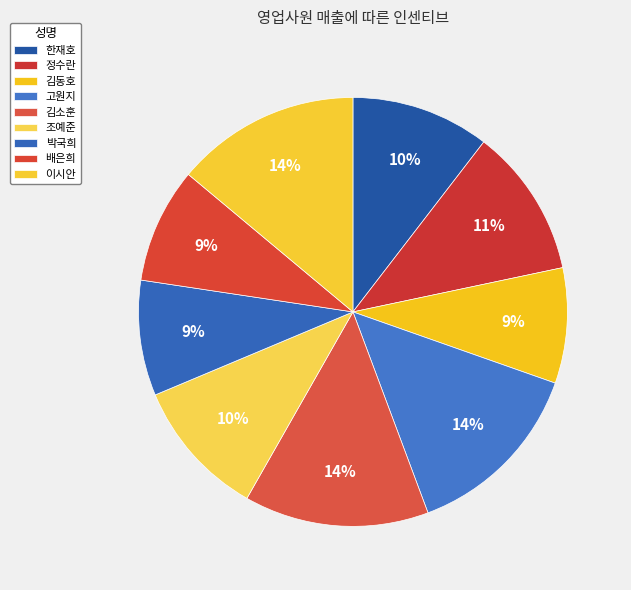

What is the change in value from 한재호 to 김소훈?

+650